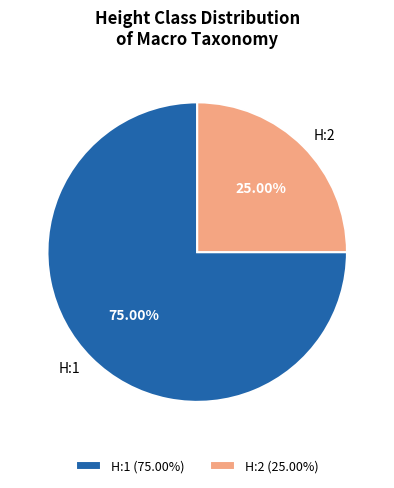

Combined, what portion of the pie is H:2 and H:1?

100.0%